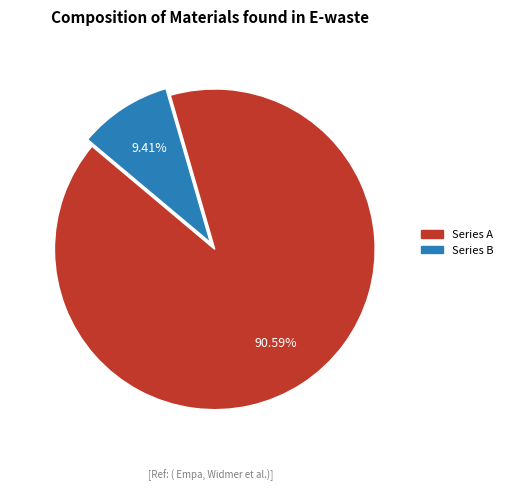

To the nearest percent, what is the difference between the largest and smallest slice percentages?

81%